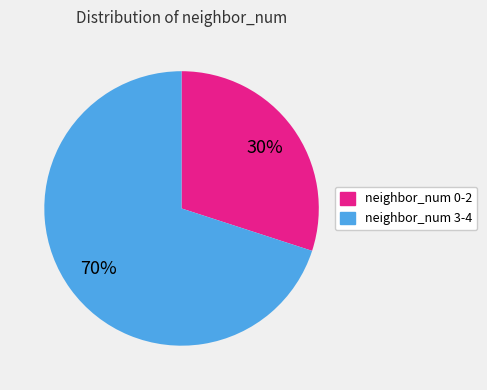

True or false: neighbor_num 3-4 accounts for 70% of the total.

True